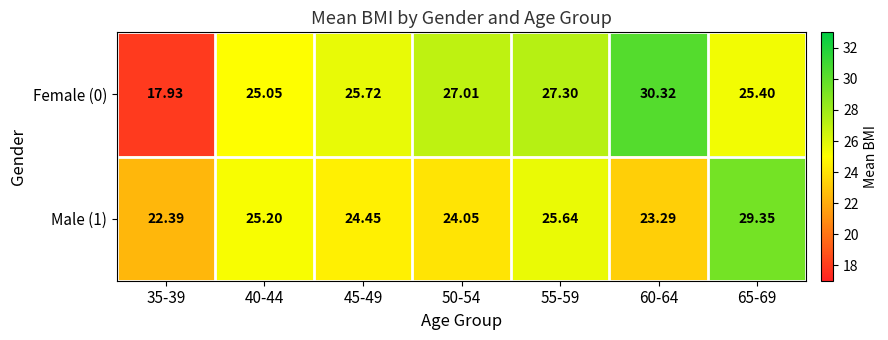

Rank the series by their maximum value, from lowest to highest.

Male (1), Female (0)